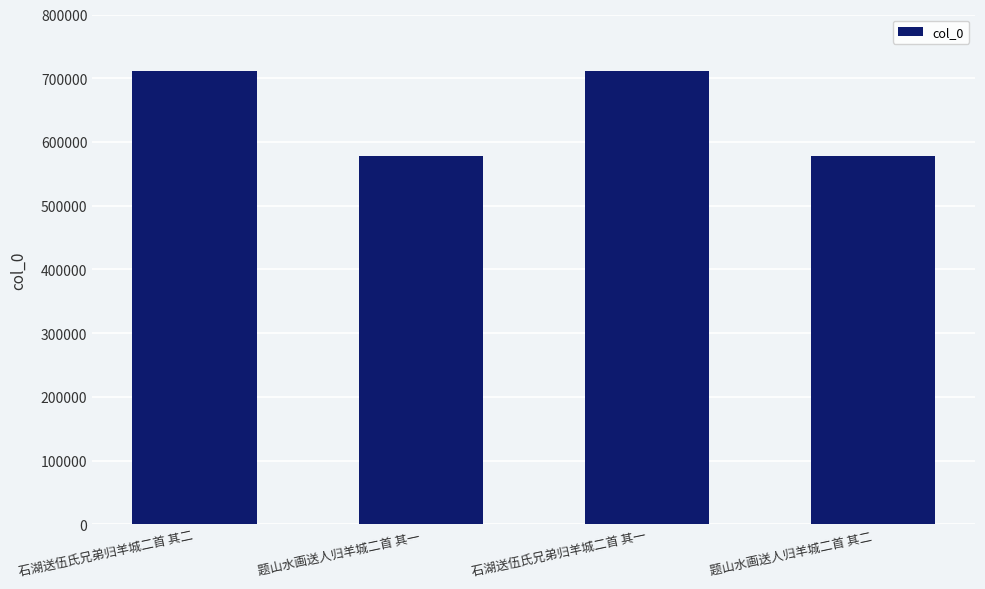

What is the sum of the values at 石湖送伍氏兄弟归羊城二首 其一 and 石湖送伍氏兄弟归羊城二首 其二?

1423103